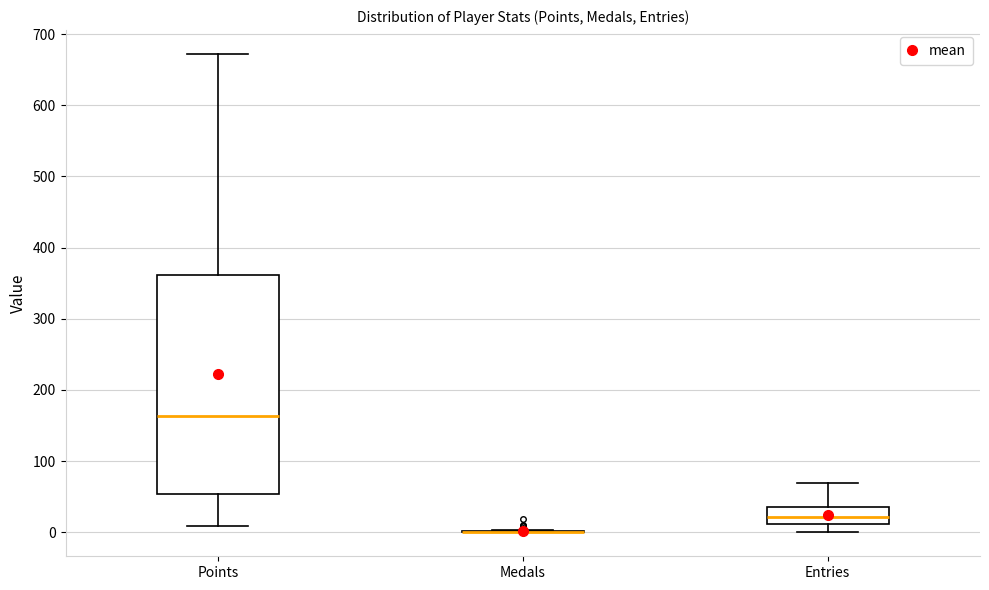

Comparing the boxes themselves (not the whiskers), which one is the tallest?

Points